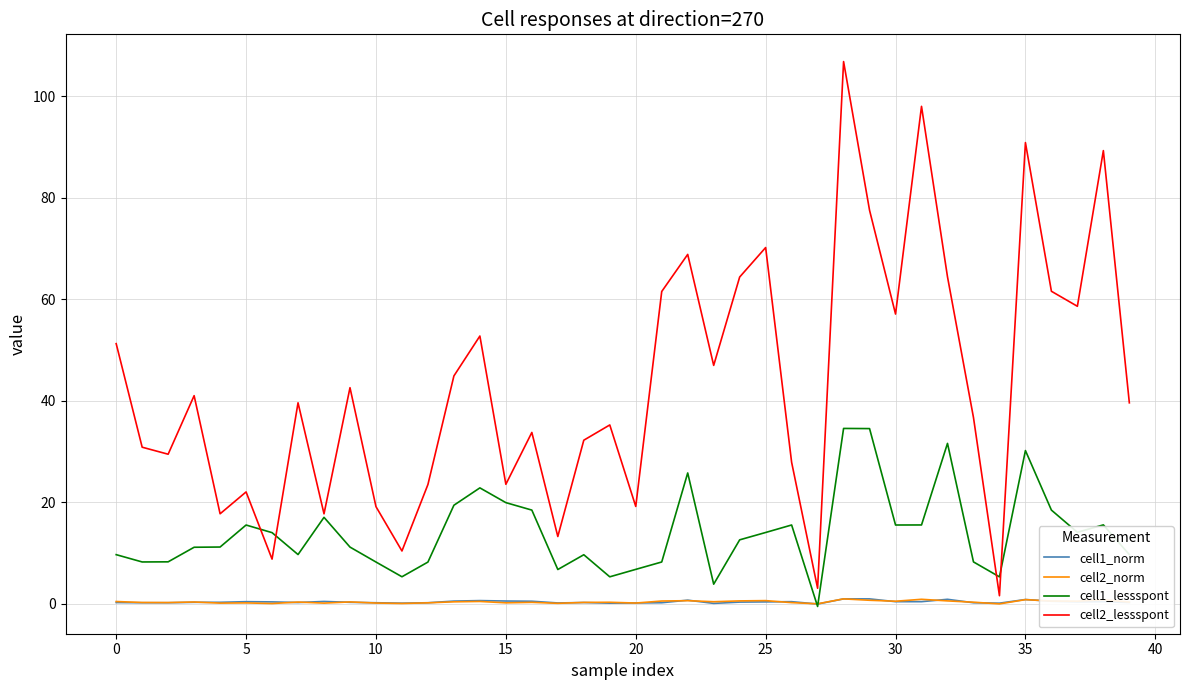

Which series has the largest total across all categories?

cell2_lessspont